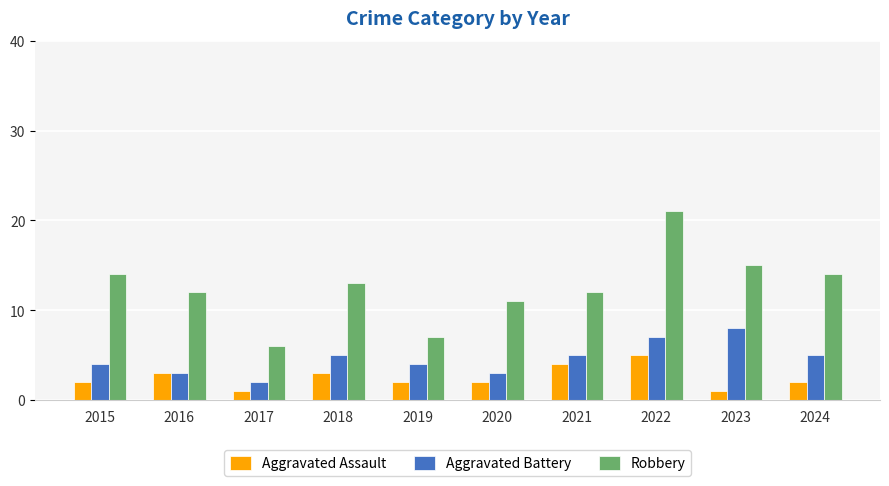

What is the value of the Aggravated Battery bar at the 6th from the left?

3